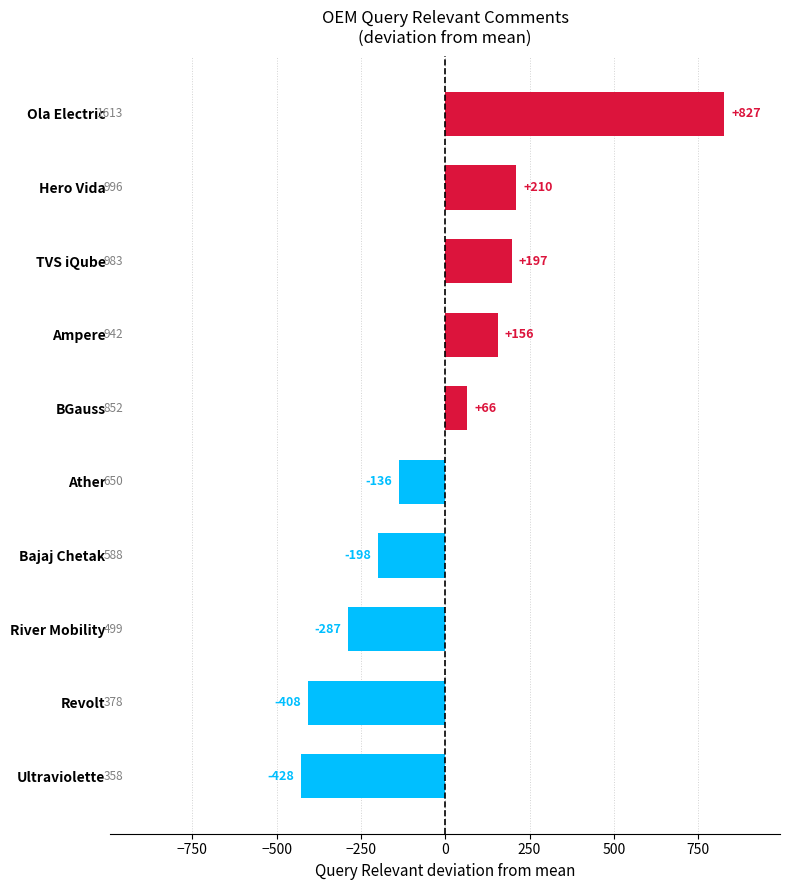

How many data points are less than 66?

5